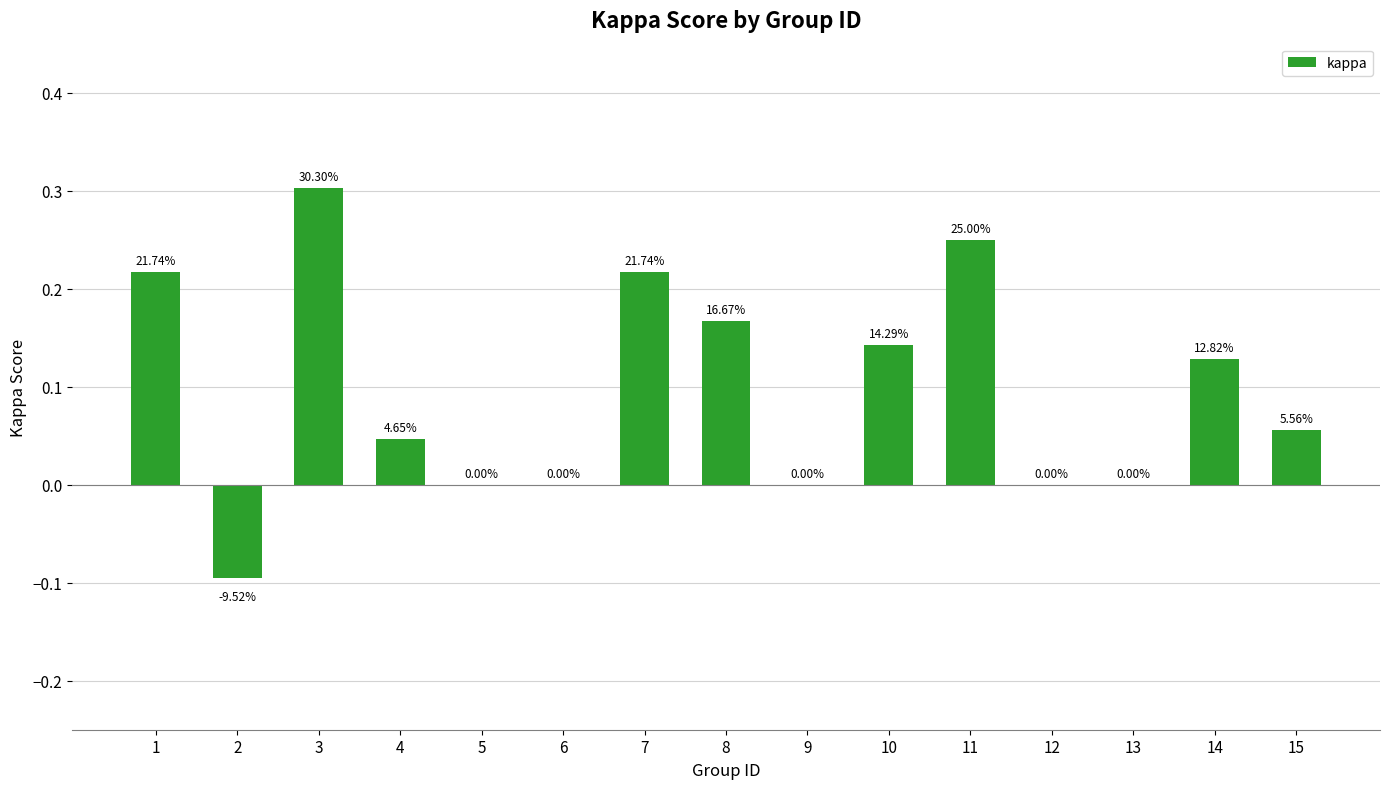

Reading right to left, extract all data points from this chart.

15=0.1	14=0.1	13=0.0	12=0.0	11=0.2	10=0.1	9=0.0	8=0.2	7=0.2	6=0.0	5=0.0	4=0.0	3=0.3	2=-0.1	1=0.2